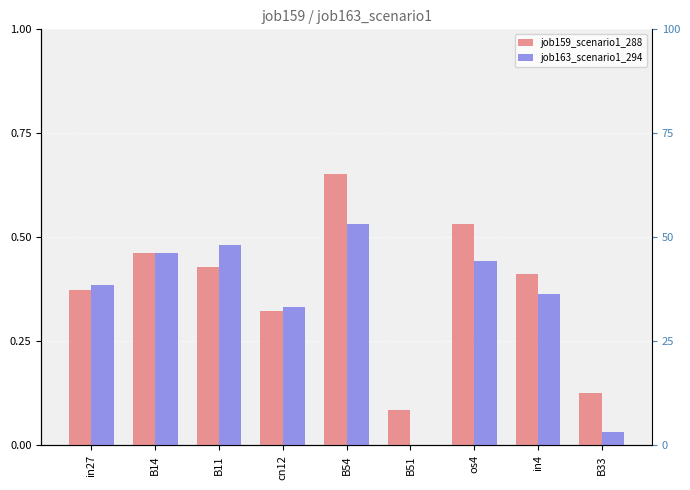

The value of job163_scenario1_294 at B51 is 0.0. True or false?

True